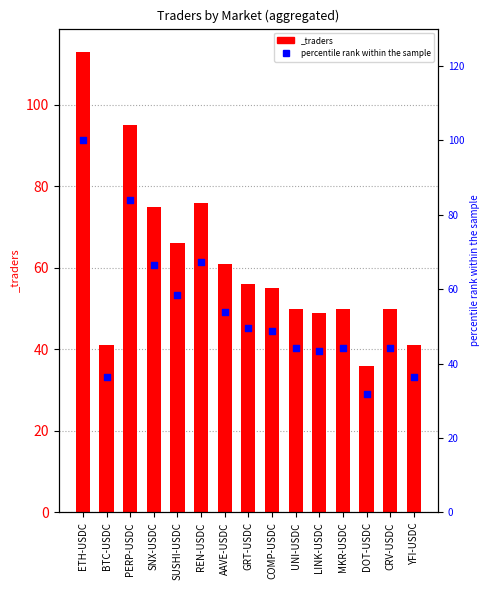

What is the ratio of the value at DOT-USDC to the value at CRV-USDC?

0.7